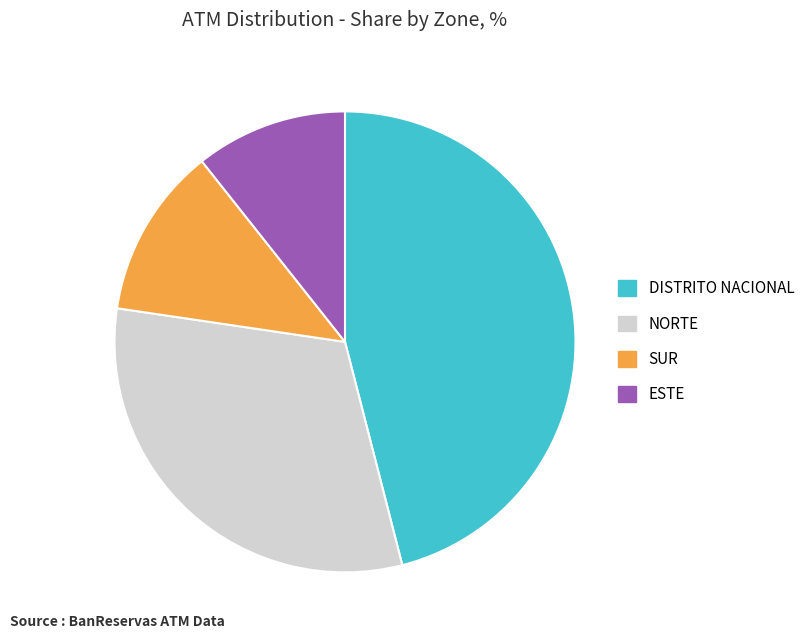

Which category has the smallest portion of the pie?

ESTE